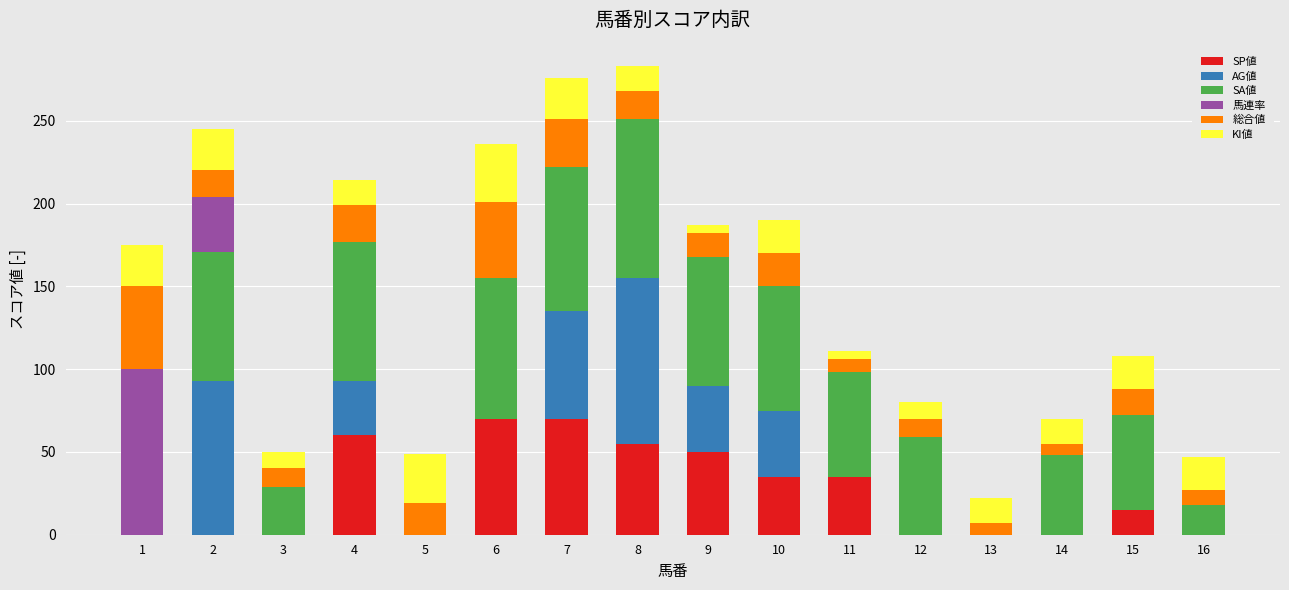

How many categories are shown in the chart?

16